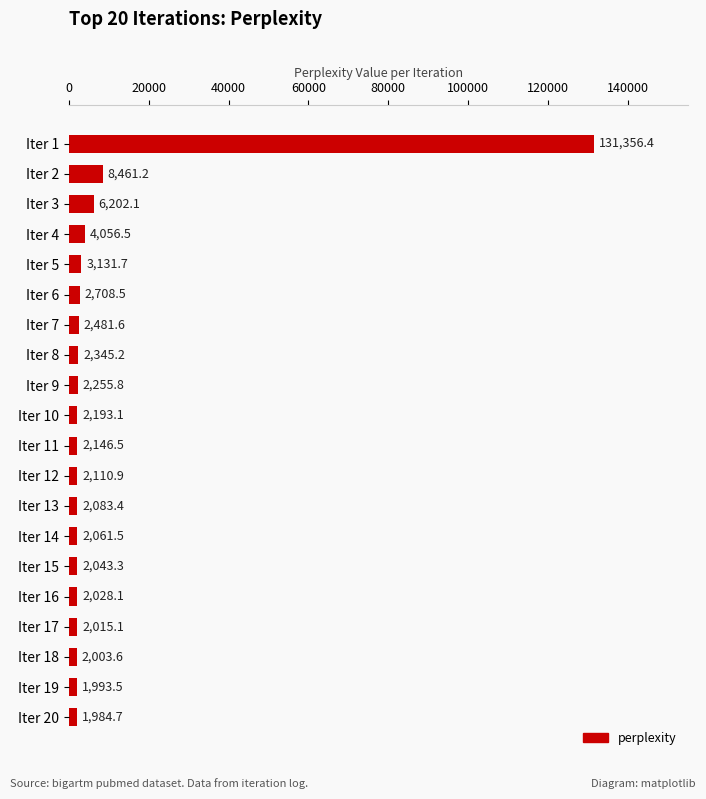

Does the chart contain any negative values?

No